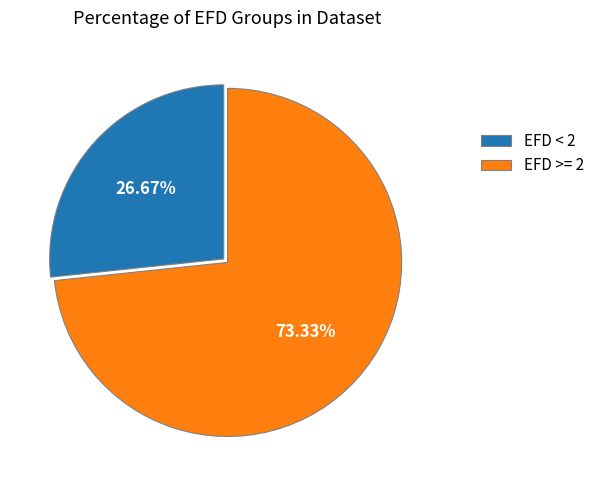

How many segments does this pie chart have?

2